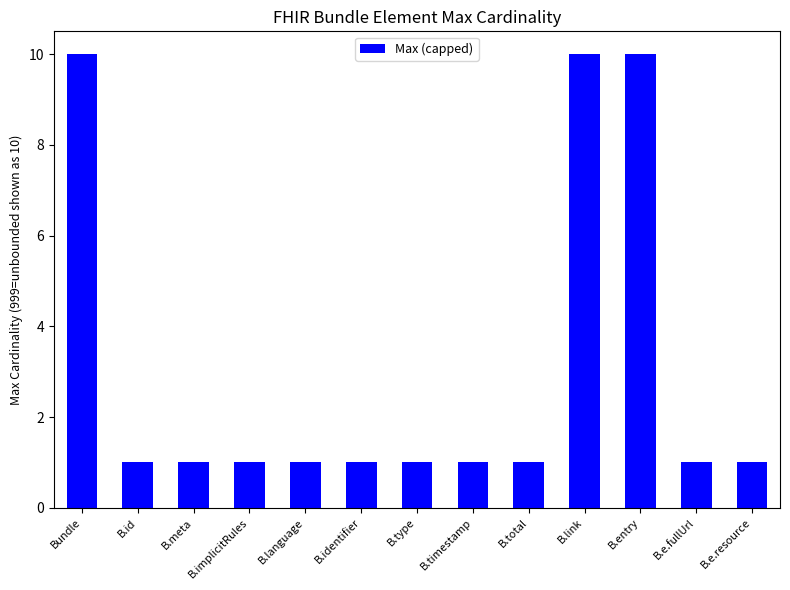

What is the sum of the values at B.meta and B.implicitRules?

2